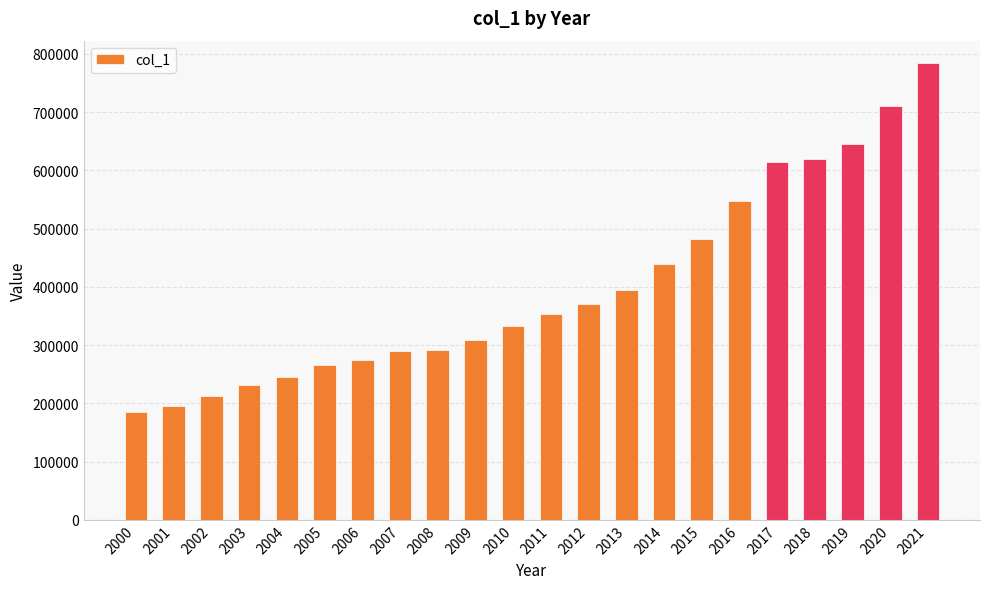

What is the difference between the values at 2017 and 2001?

417910